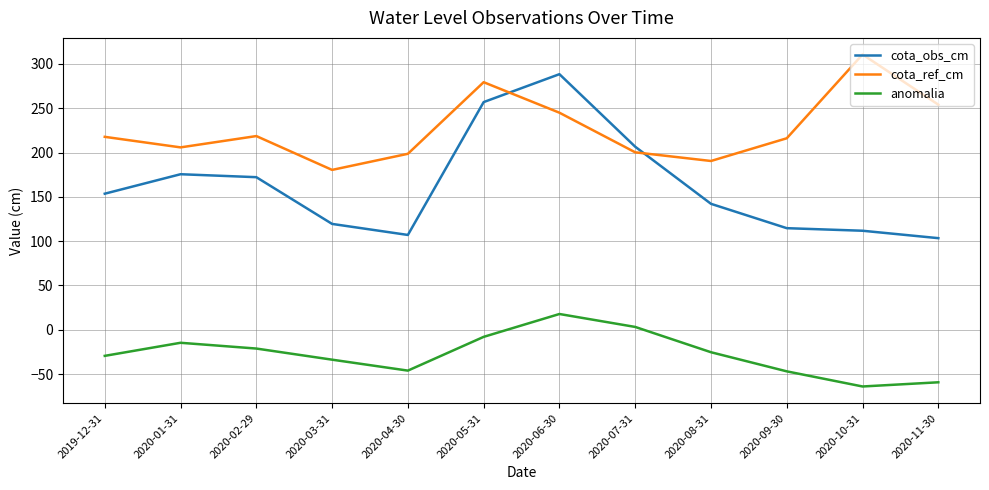

Where is the first local maximum for cota_ref_cm?

2020-02-29